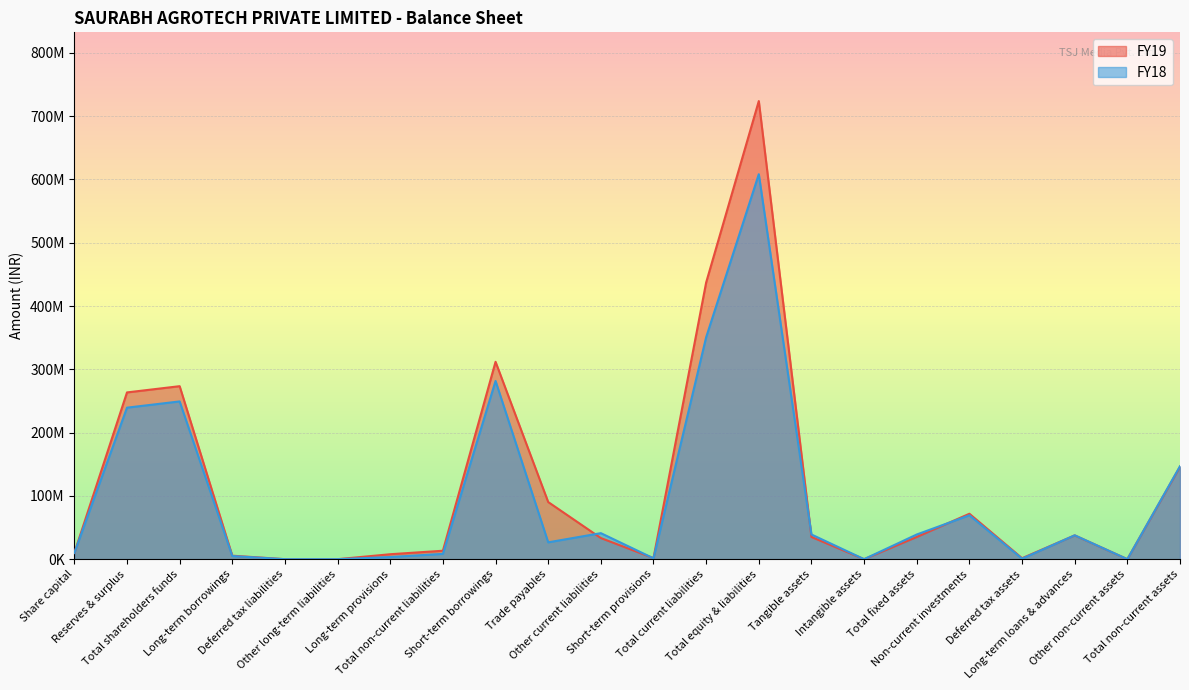

At how many categories does at least one series exceed 162819831?

5